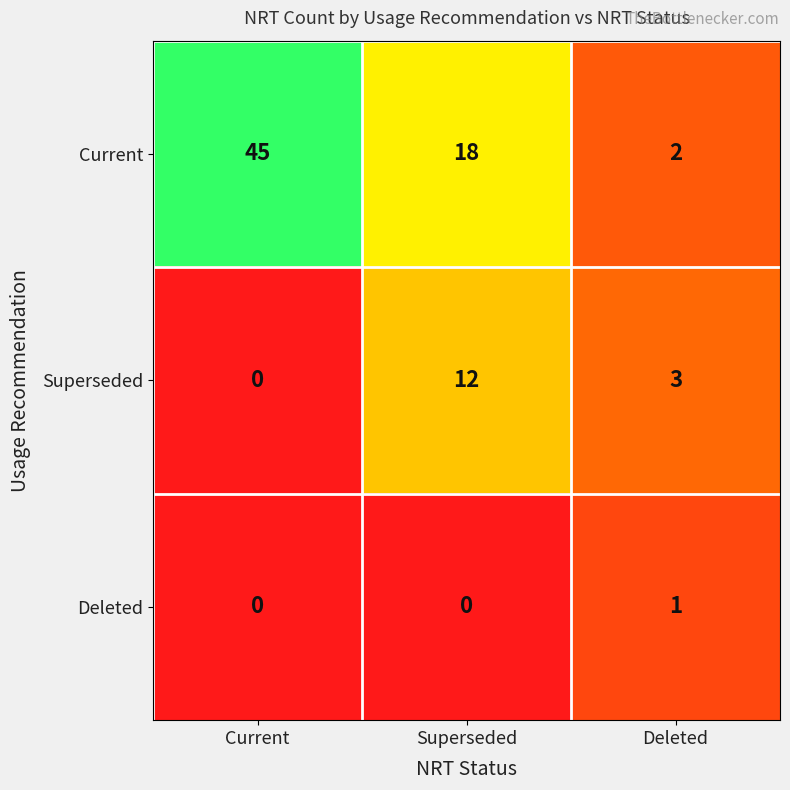

Which series has the widest spread of values?

Current